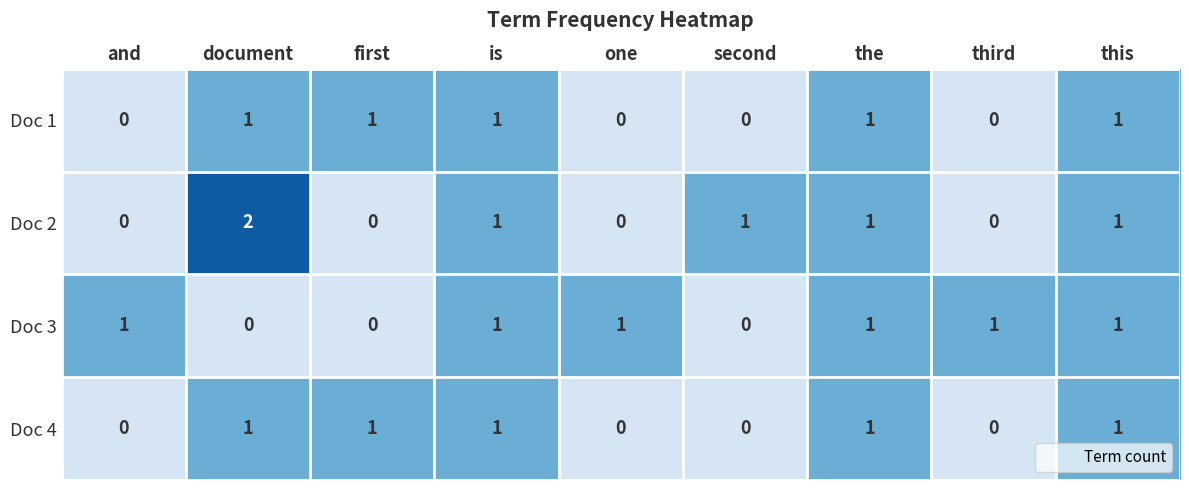

What is the total value across all series at the?

4